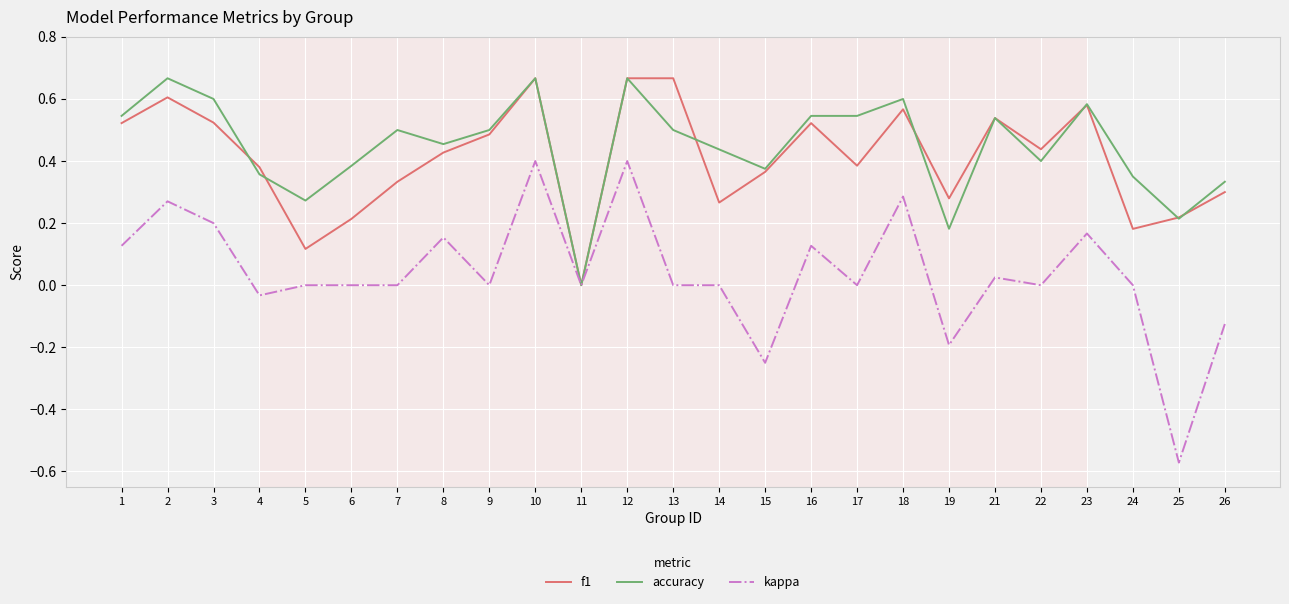

Which category has the lowest value across all series?

25